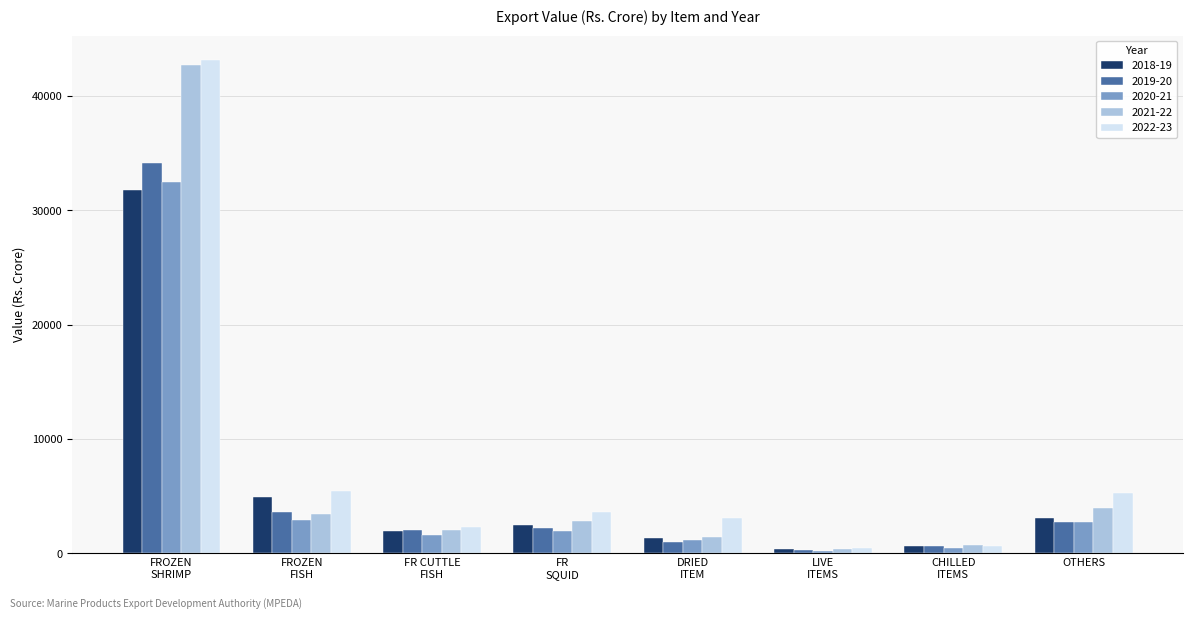

What is the sum of all 2021-22 values?

57586.5